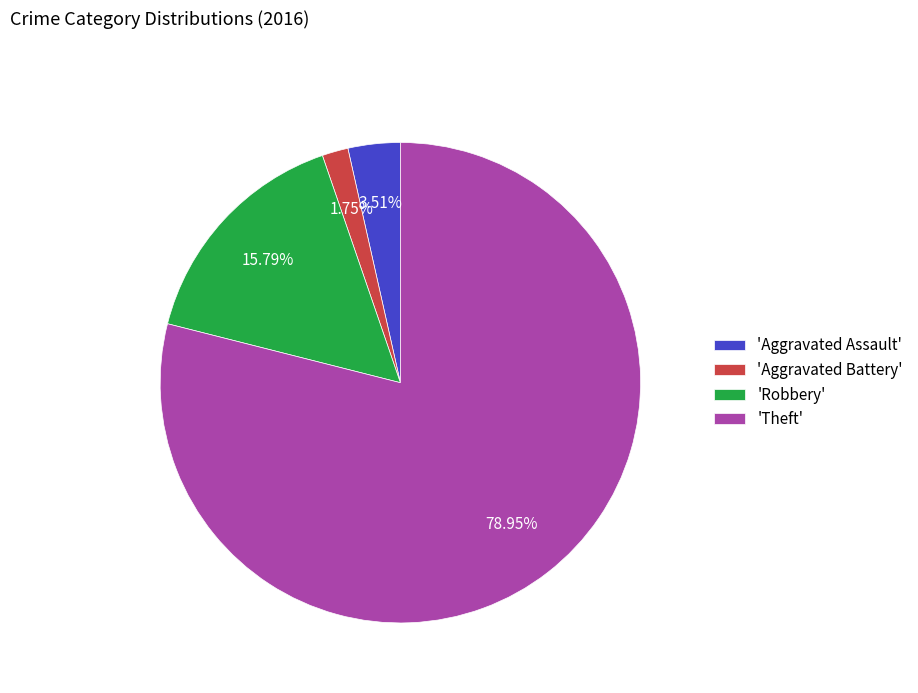

Rank the categories by value from lowest to highest.

'Aggravated Battery', 'Aggravated Assault', 'Robbery', 'Theft'